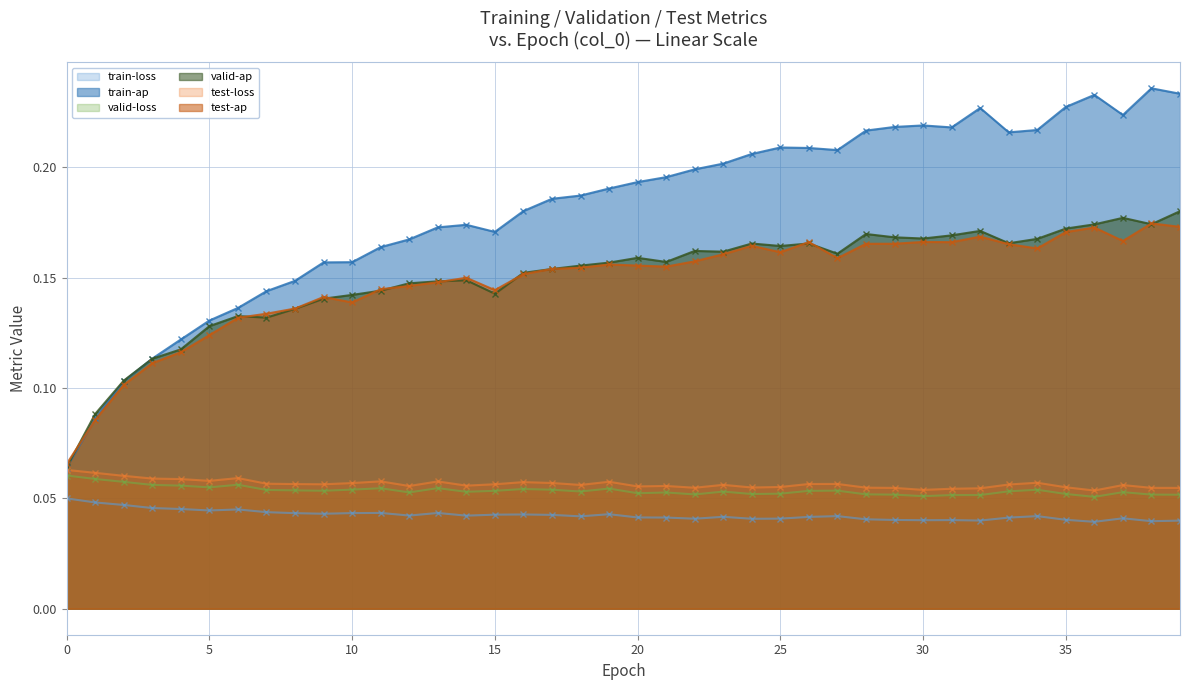

Reading right to left, what are all the values shown in this chart?

train-loss: 39=0.0	38=0.0	37=0.0	36=0.0	35=0.0	34=0.0	33=0.0	32=0.0	31=0.0	30=0.0	29=0.0	28=0.0	27=0.0	26=0.0	25=0.0	24=0.0	23=0.0	22=0.0	21=0.0	20=0.0	19=0.0	18=0.0	17=0.0	16=0.0	15=0.0	14=0.0	13=0.0	12=0.0	11=0.0	10=0.0	9=0.0	8=0.0	7=0.0	6=0.0	5=0.0	4=0.0	3=0.0	2=0.0	1=0.0	0=0.0
train-ap: 39=0.2	38=0.2	37=0.2	36=0.2	35=0.2	34=0.2	33=0.2	32=0.2	31=0.2	30=0.2	29=0.2	28=0.2	27=0.2	26=0.2	25=0.2	24=0.2	23=0.2	22=0.2	21=0.2	20=0.2	19=0.2	18=0.2	17=0.2	16=0.2	15=0.2	14=0.2	13=0.2	12=0.2	11=0.2	10=0.2	9=0.2	8=0.1	7=0.1	6=0.1	5=0.1	4=0.1	3=0.1	2=0.1	1=0.1	0=0.1
valid-loss: 39=0.1	38=0.1	37=0.1	36=0.1	35=0.1	34=0.1	33=0.1	32=0.1	31=0.1	30=0.1	29=0.1	28=0.1	27=0.1	26=0.1	25=0.1	24=0.1	23=0.1	22=0.1	21=0.1	20=0.1	19=0.1	18=0.1	17=0.1	16=0.1	15=0.1	14=0.1	13=0.1	12=0.1	11=0.1	10=0.1	9=0.1	8=0.1	7=0.1	6=0.1	5=0.1	4=0.1	3=0.1	2=0.1	1=0.1	0=0.1
valid-ap: 39=0.2	38=0.2	37=0.2	36=0.2	35=0.2	34=0.2	33=0.2	32=0.2	31=0.2	30=0.2	29=0.2	28=0.2	27=0.2	26=0.2	25=0.2	24=0.2	23=0.2	22=0.2	21=0.2	20=0.2	19=0.2	18=0.2	17=0.2	16=0.2	15=0.1	14=0.1	13=0.1	12=0.1	11=0.1	10=0.1	9=0.1	8=0.1	7=0.1	6=0.1	5=0.1	4=0.1	3=0.1	2=0.1	1=0.1	0=0.1
test-loss: 39=0.1	38=0.1	37=0.1	36=0.1	35=0.1	34=0.1	33=0.1	32=0.1	31=0.1	30=0.1	29=0.1	28=0.1	27=0.1	26=0.1	25=0.1	24=0.1	23=0.1	22=0.1	21=0.1	20=0.1	19=0.1	18=0.1	17=0.1	16=0.1	15=0.1	14=0.1	13=0.1	12=0.1	11=0.1	10=0.1	9=0.1	8=0.1	7=0.1	6=0.1	5=0.1	4=0.1	3=0.1	2=0.1	1=0.1	0=0.1
test-ap: 39=0.2	38=0.2	37=0.2	36=0.2	35=0.2	34=0.2	33=0.2	32=0.2	31=0.2	30=0.2	29=0.2	28=0.2	27=0.2	26=0.2	25=0.2	24=0.2	23=0.2	22=0.2	21=0.2	20=0.2	19=0.2	18=0.2	17=0.2	16=0.2	15=0.1	14=0.1	13=0.1	12=0.1	11=0.1	10=0.1	9=0.1	8=0.1	7=0.1	6=0.1	5=0.1	4=0.1	3=0.1	2=0.1	1=0.1	0=0.1